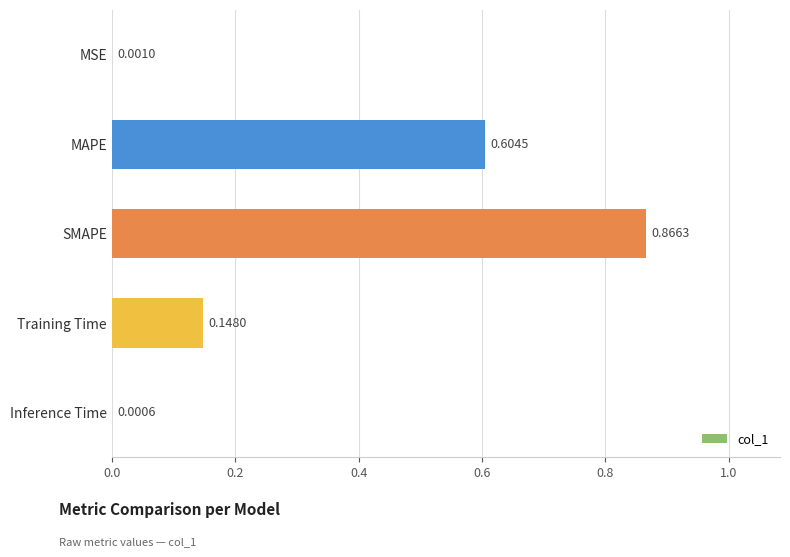

Between Training Time and MSE, which is larger?

Training Time